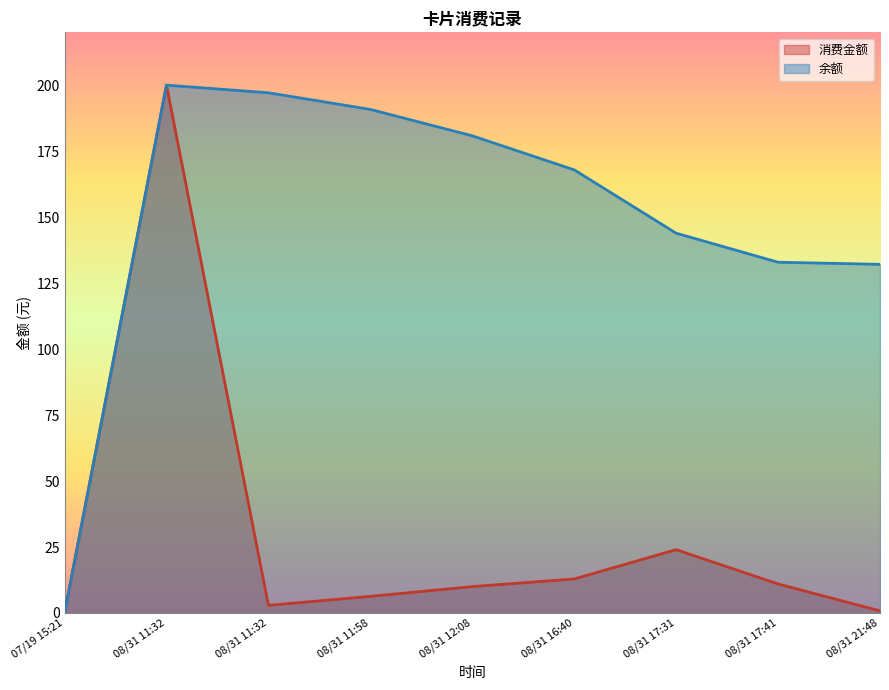

True or false: 消费金额 and 余额 intersect in this chart.

False